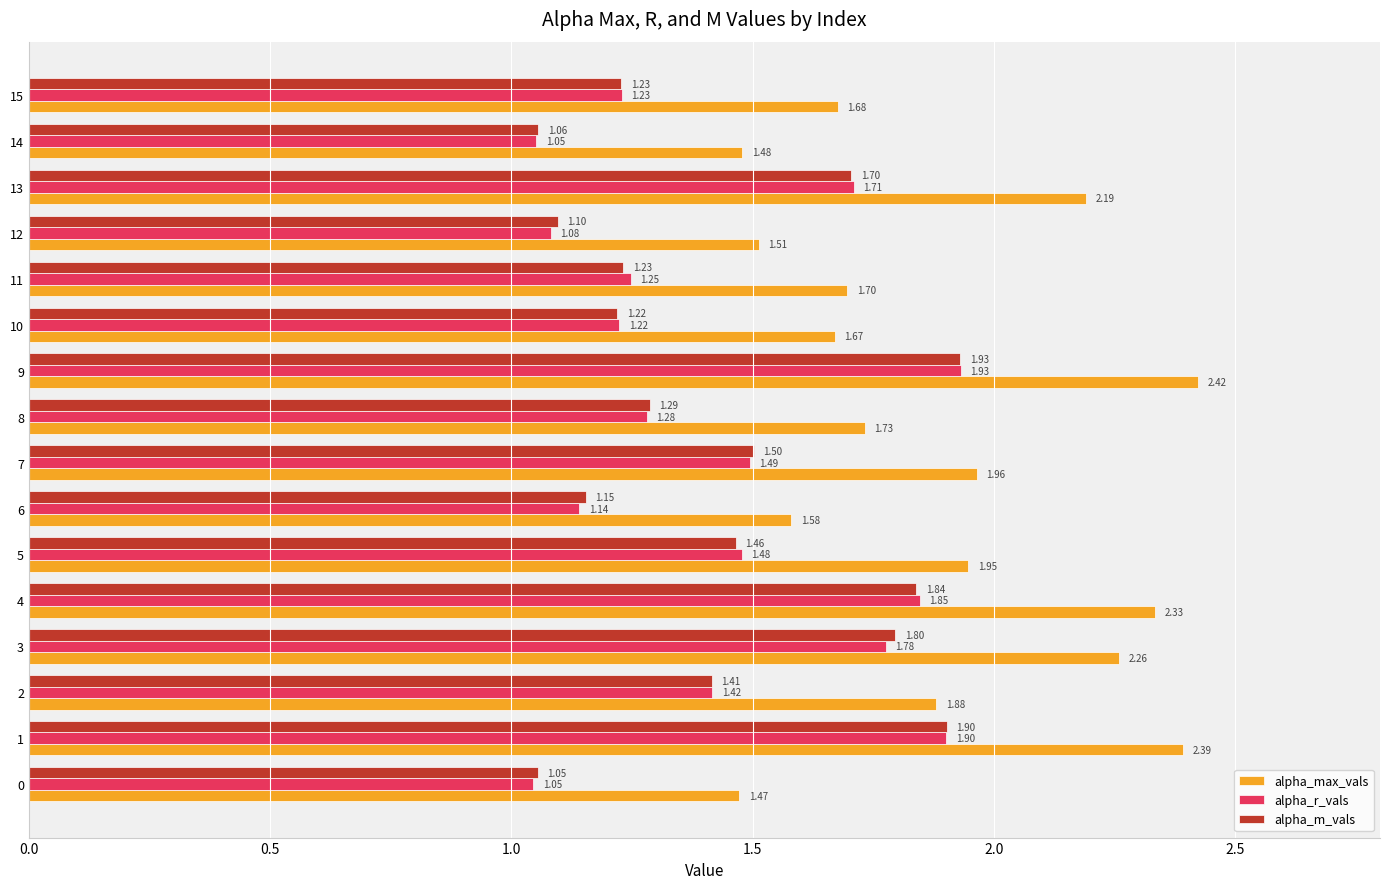

At how many categories does at least one series exceed 1?

16